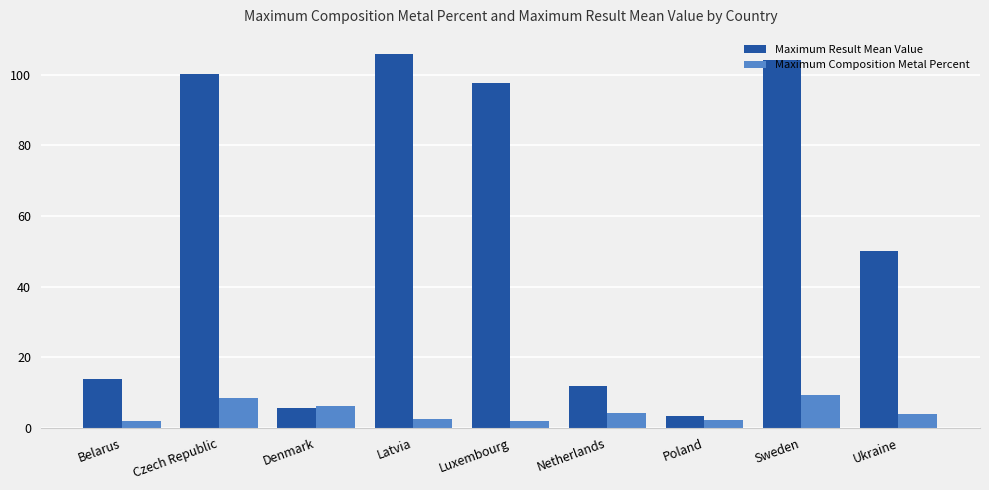

What is the sum of all Maximum Composition Metal Percent values?

41.0